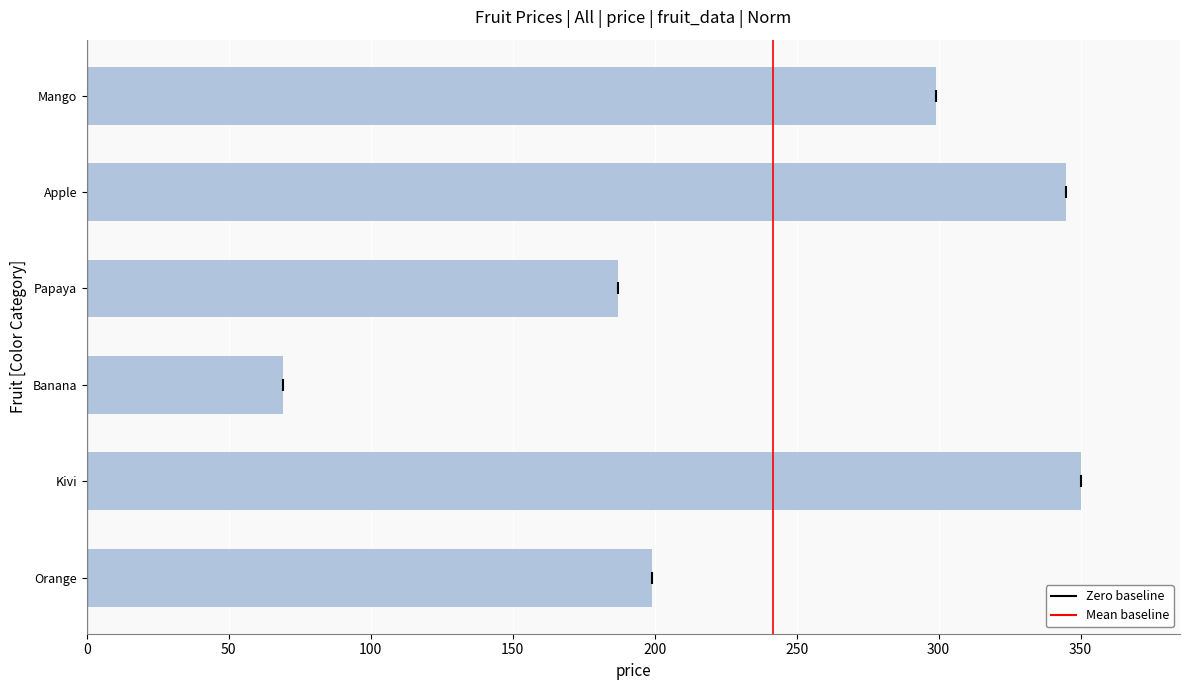

Where is the data nearest to the value 209?

Orange